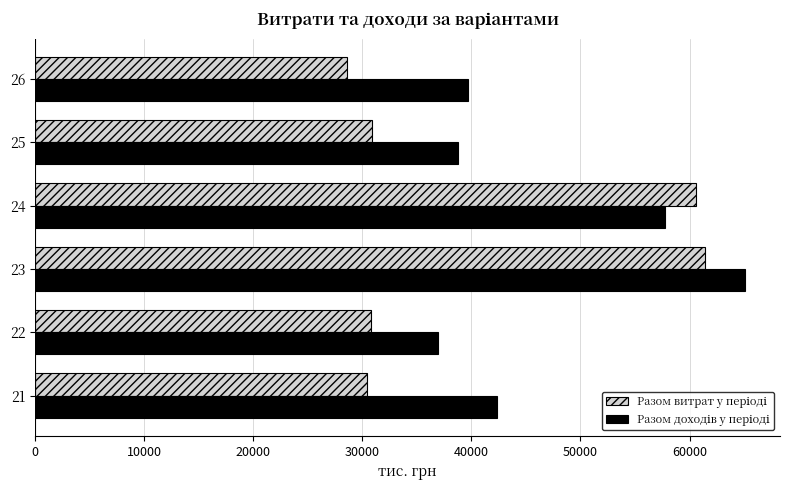

What is the minimum value shown in the chart?

28603